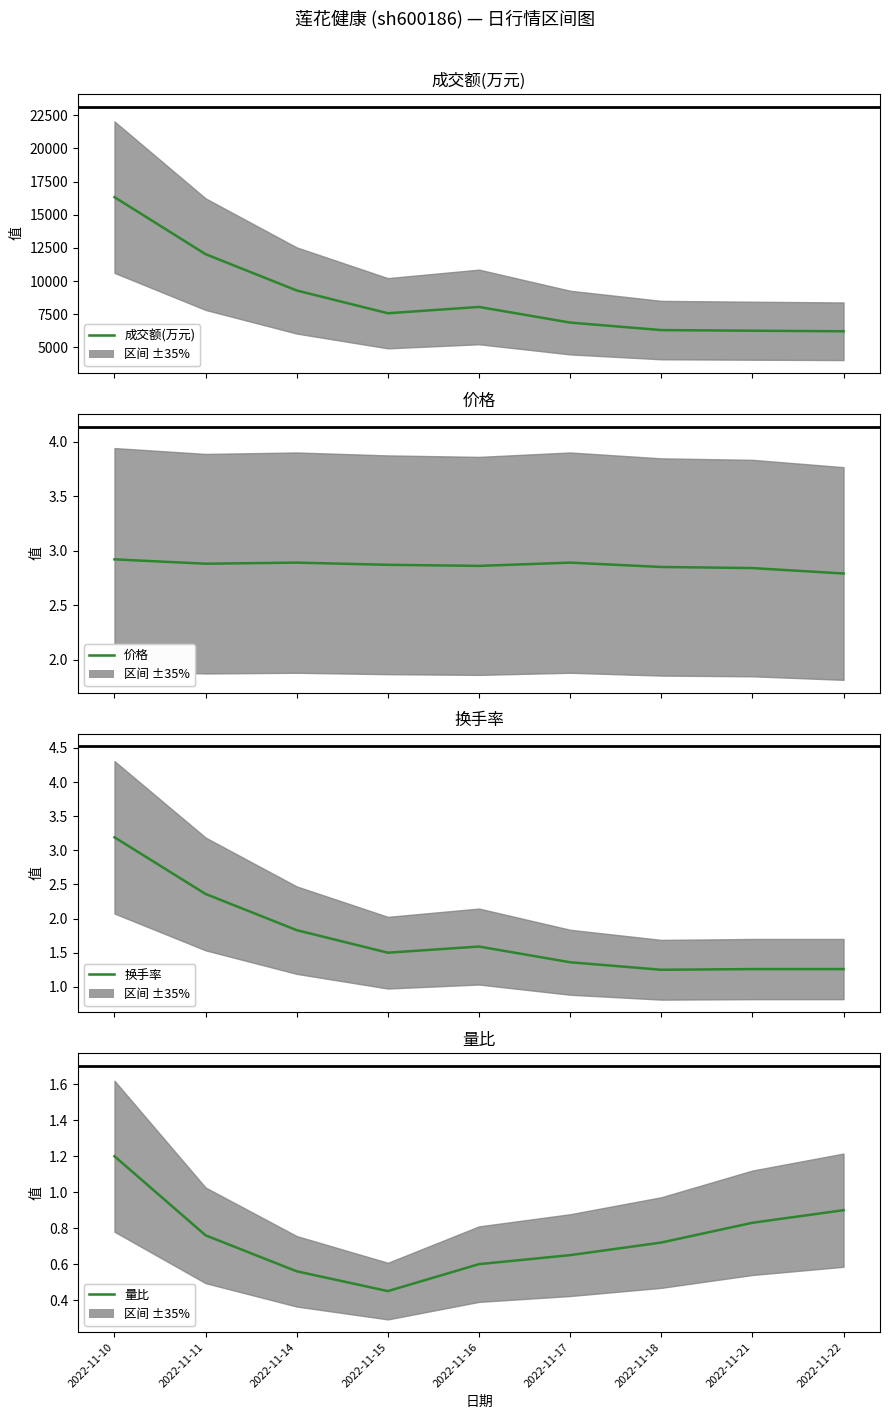

What is the minimum value for 价格?

2.8